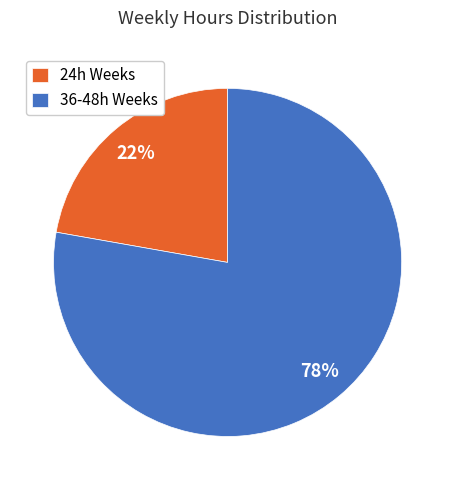

Is there a majority slice in this chart?

Yes